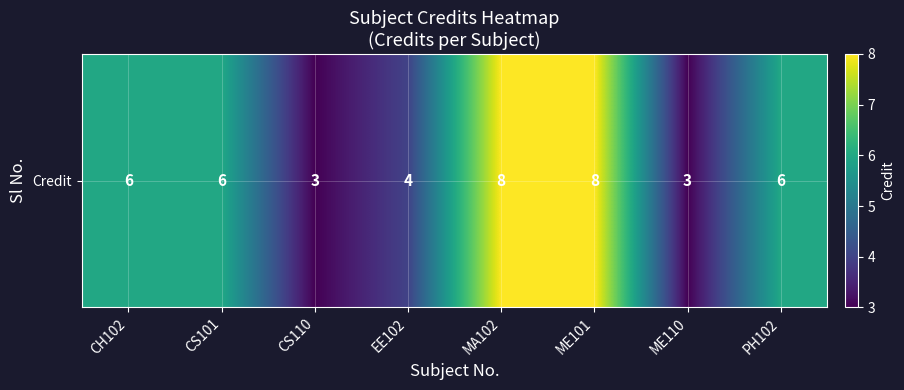

Is it true that the value at ME110 is 1?

False